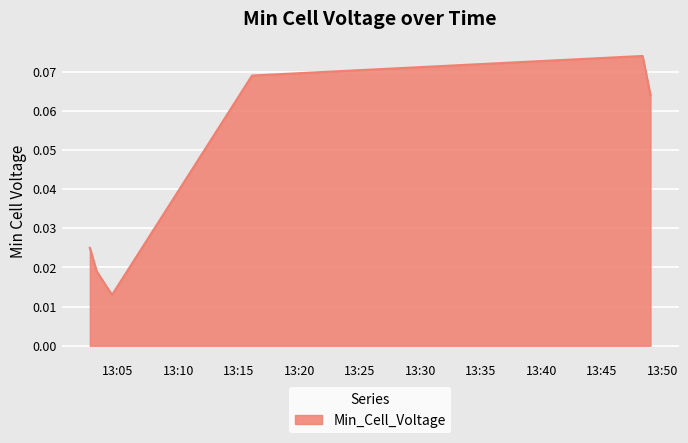

How many values are between 0 and 1?

7